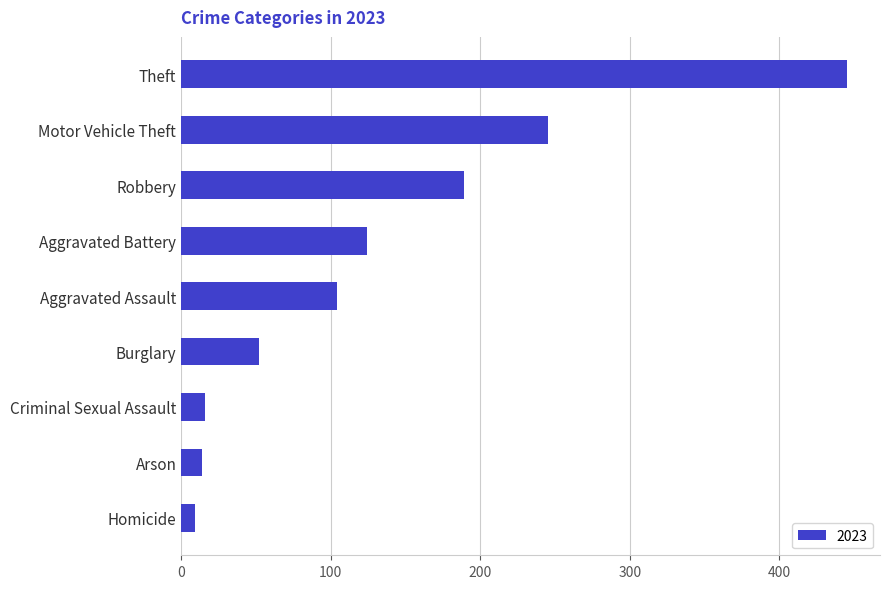

Between Criminal Sexual Assault and Robbery, which is larger?

Robbery